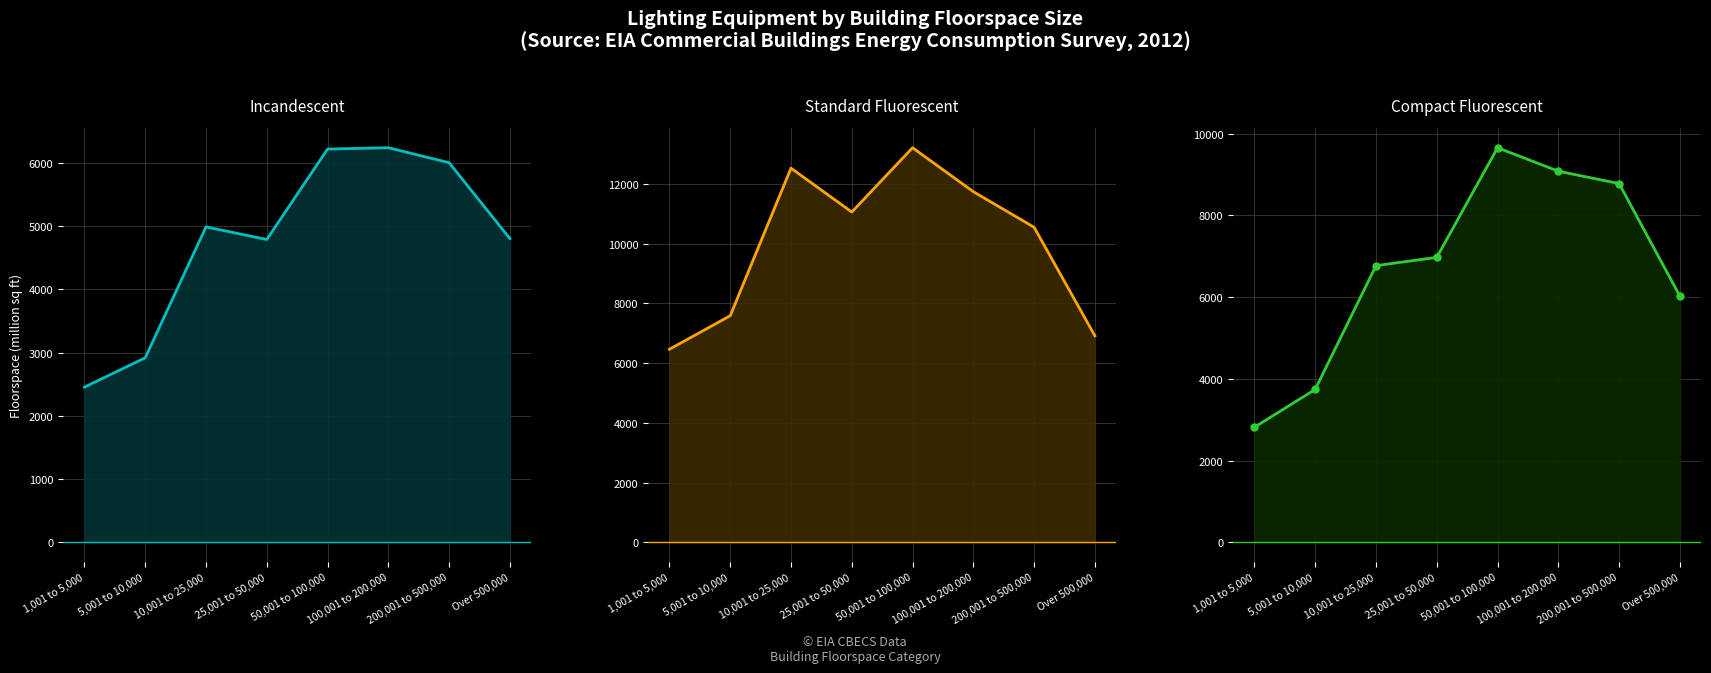

Rank the series at 100,001 to 200,000 from lowest to highest value.

Incandescent line, Compact Fluorescent line, Standard Fluorescent line